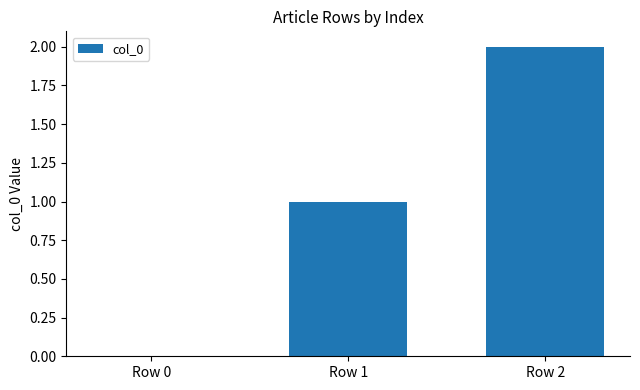

Reading left to right, transcribe all the data shown in this chart.

Row 0=0	Row 1=1	Row 2=2